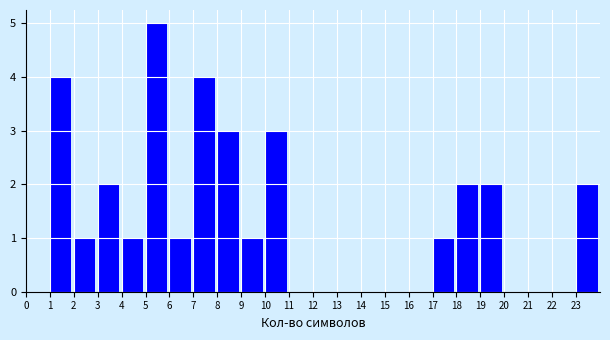

Over which range of the x-axis is the bar tallest?

5 to 6